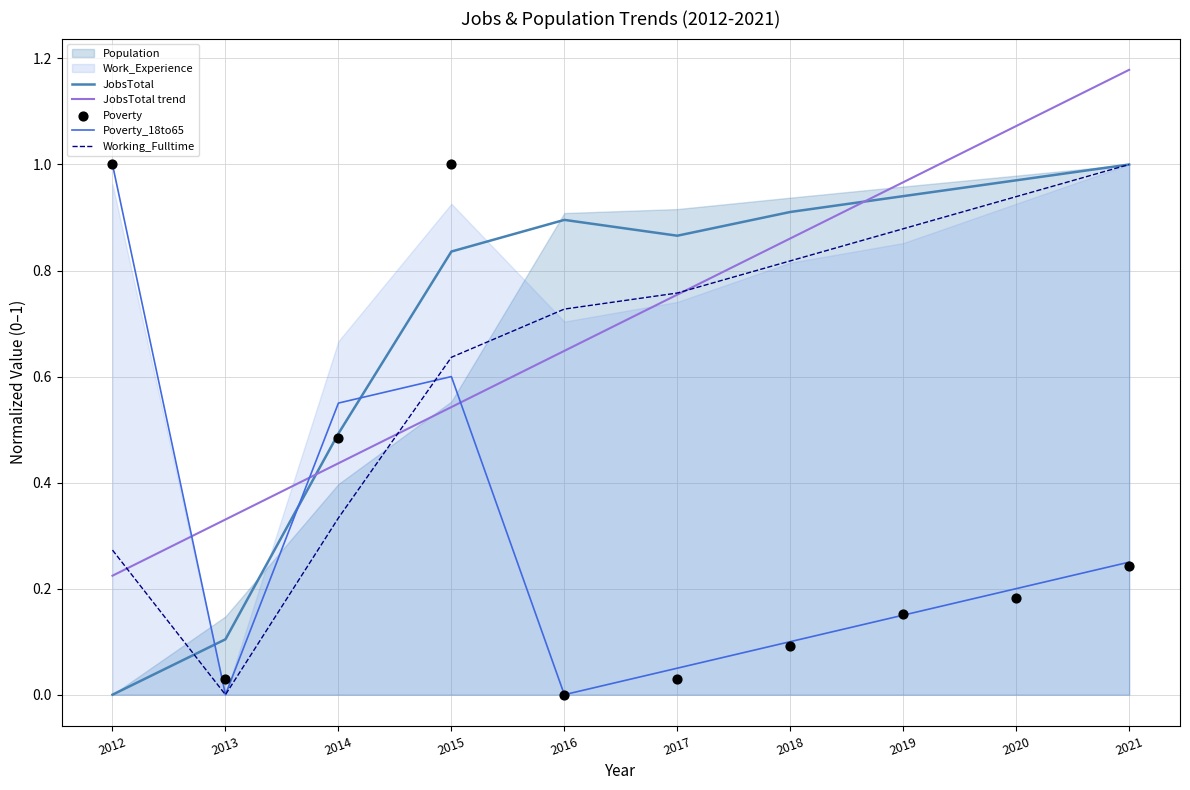

At how many categories does at least one series exceed 0?

10